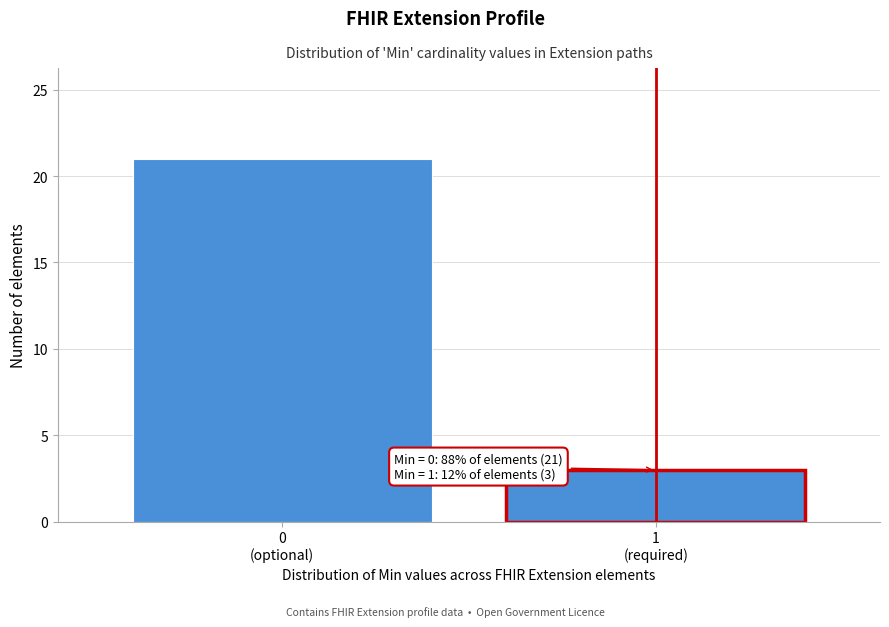

Reading left to right, what are all the values shown in this chart?

21	3